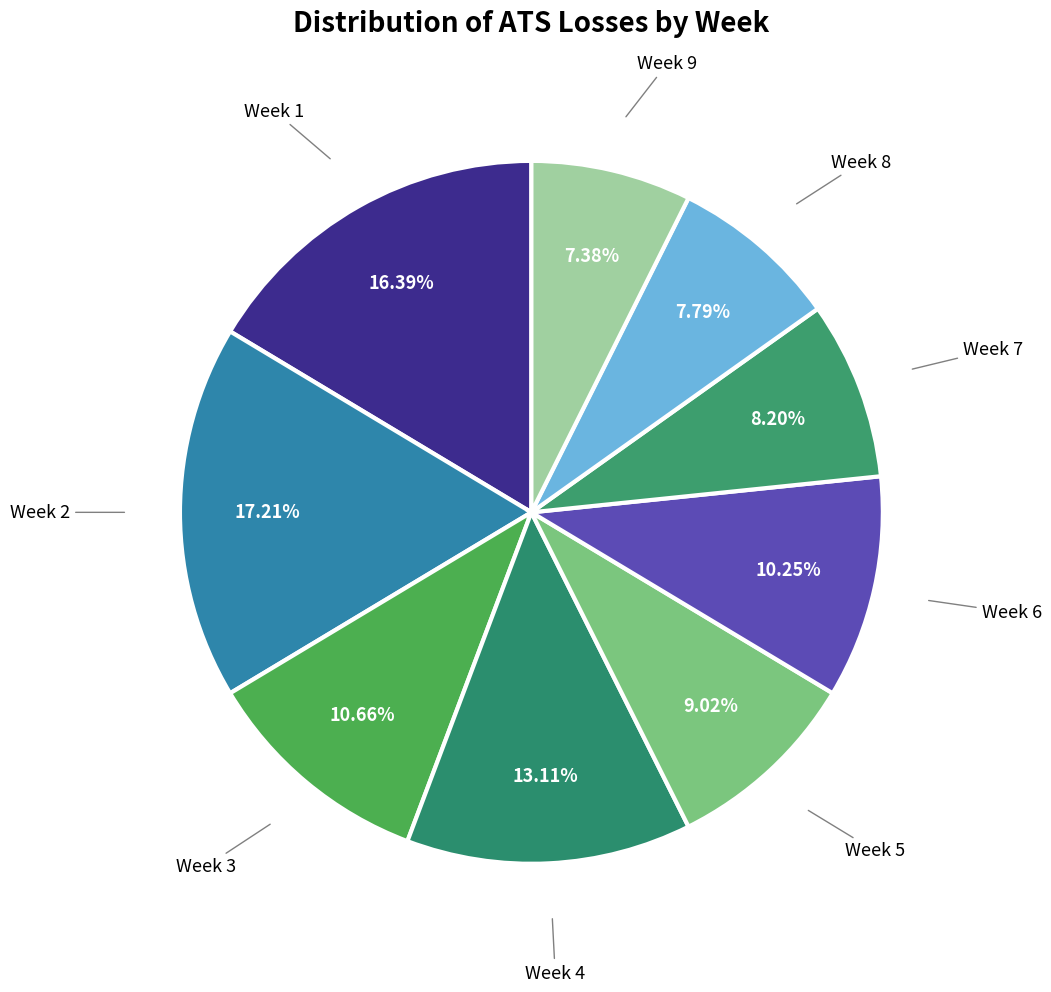

Count the number of slices in the pie.

9